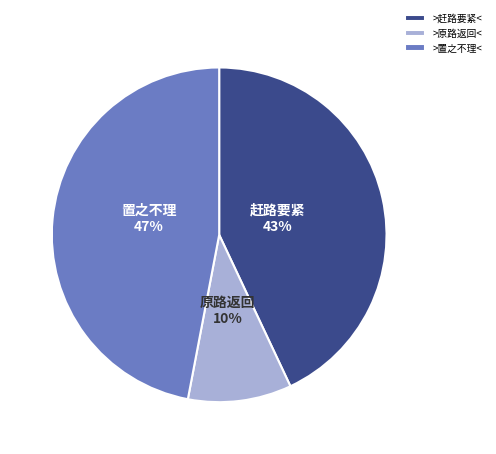

Between >原路返回< and >置之不理<, which is larger?

>置之不理<